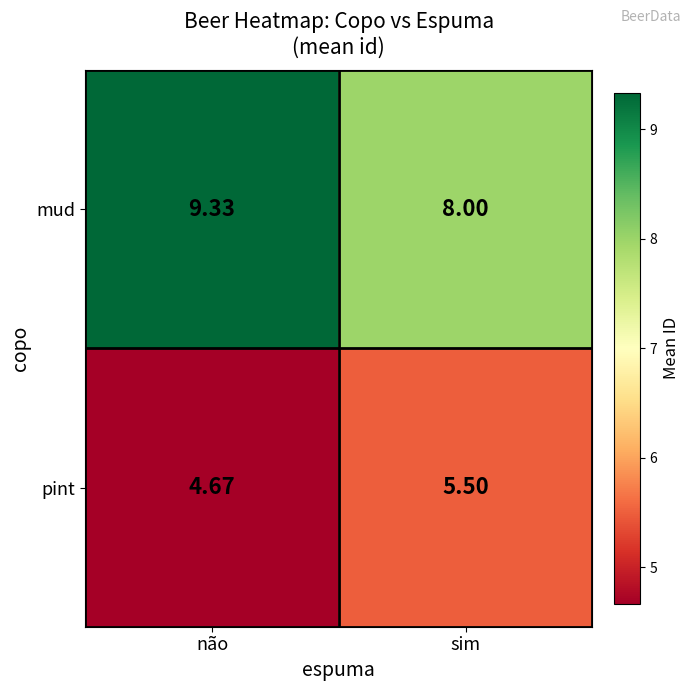

Is the value of mud at não greater than the value of pint at não?

Yes